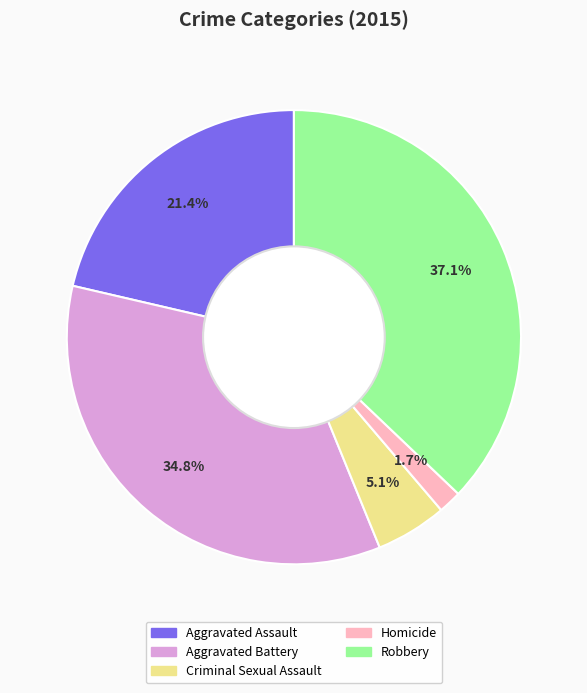

To the nearest percent, what is the average slice percentage?

20%